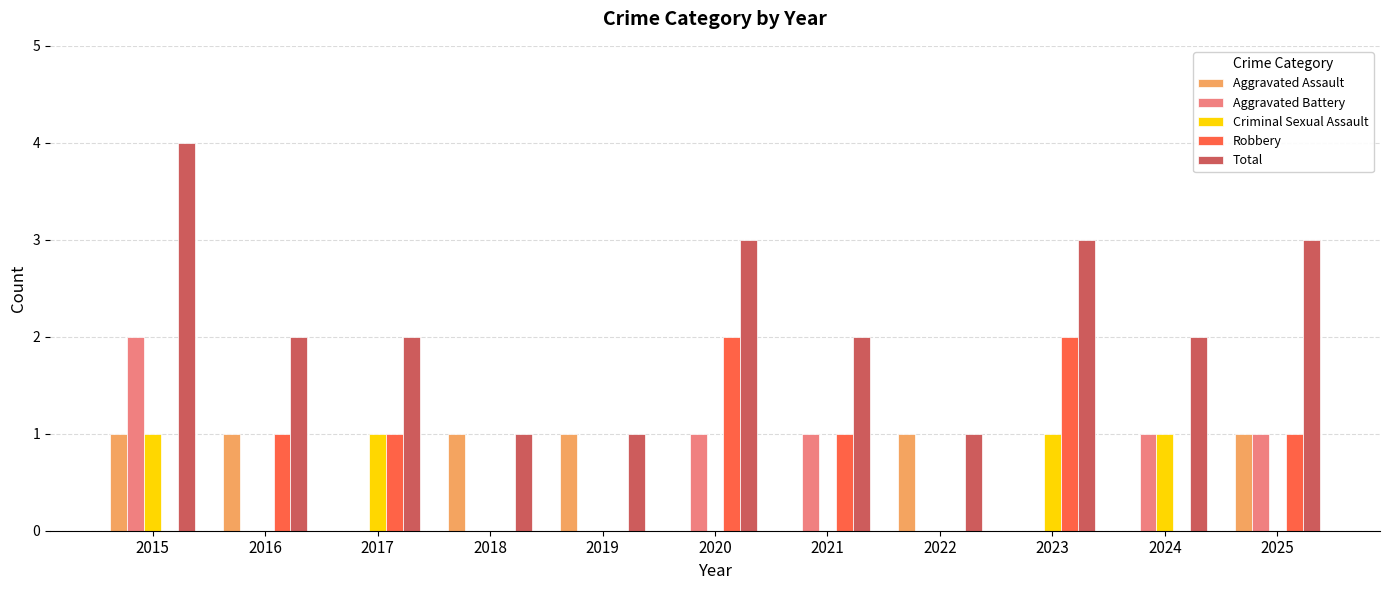

At which category is the sum across all series the highest?

2015